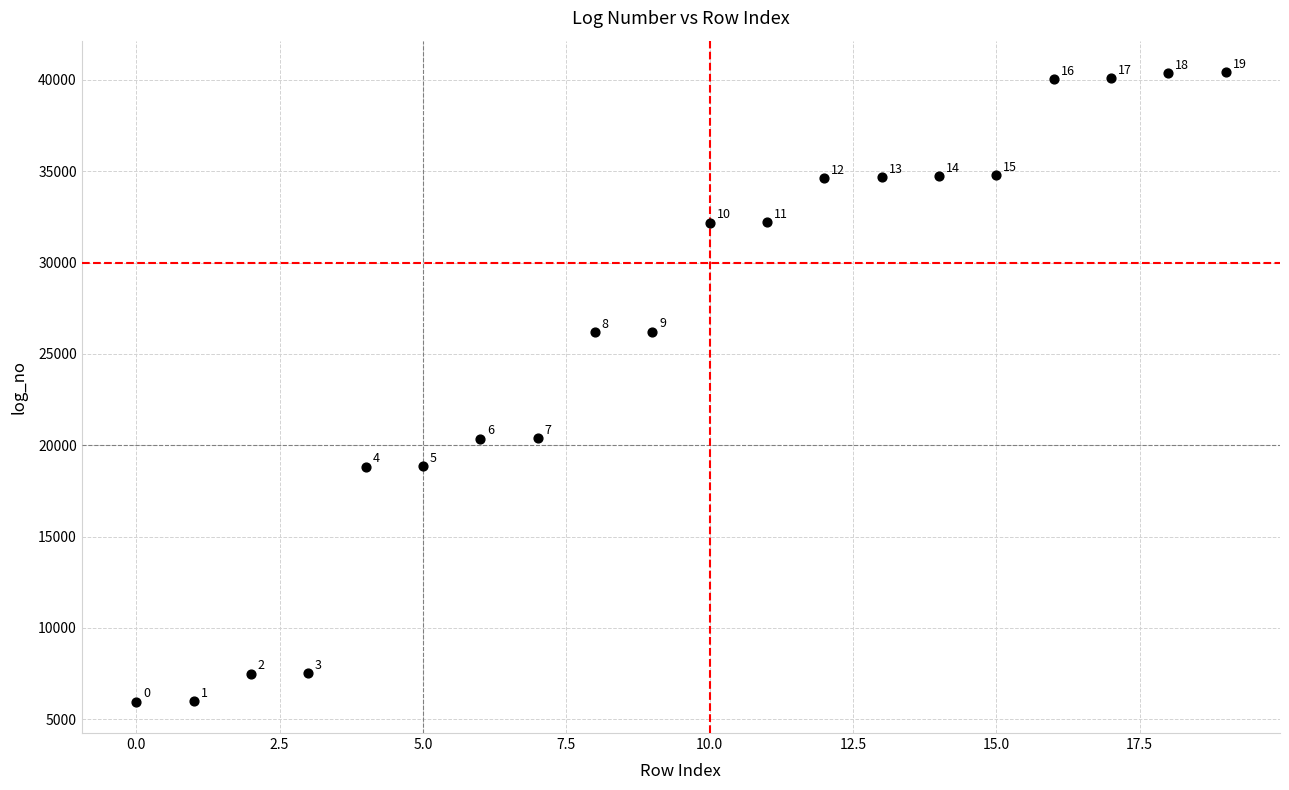

What Y value in the scatter plot is closest to 23198?

20404